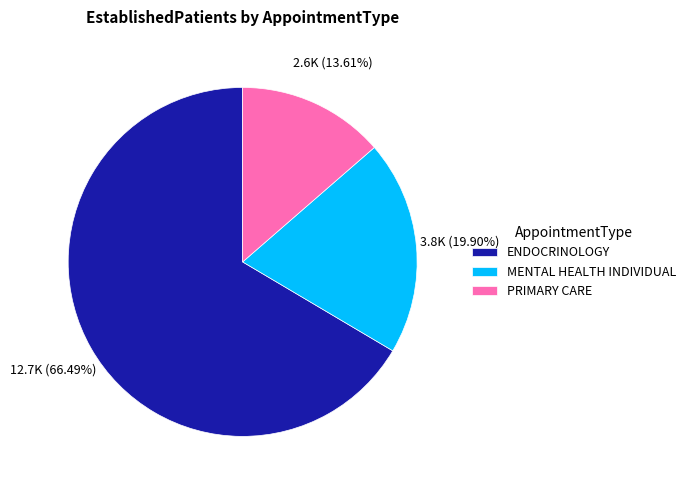

What is the smallest slice in the pie chart?

PRIMARY CARE